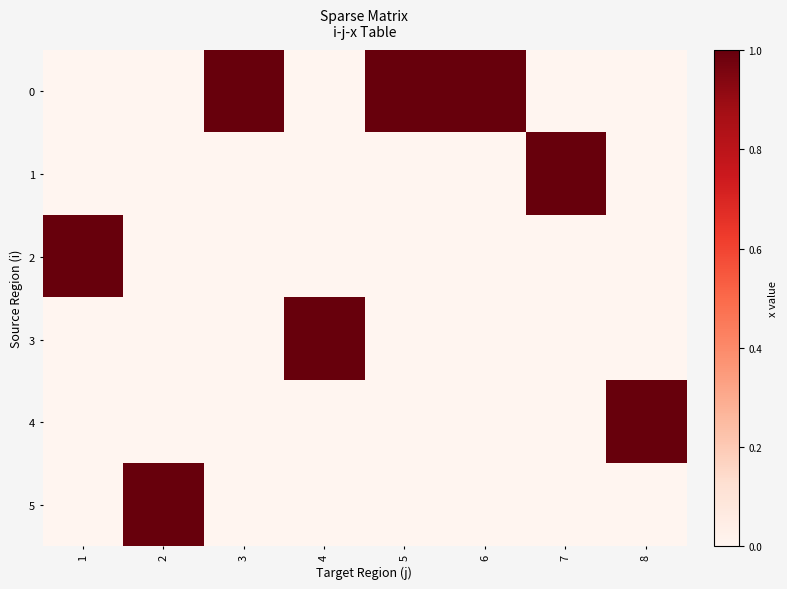

Which category has the lowest value across all series?

1